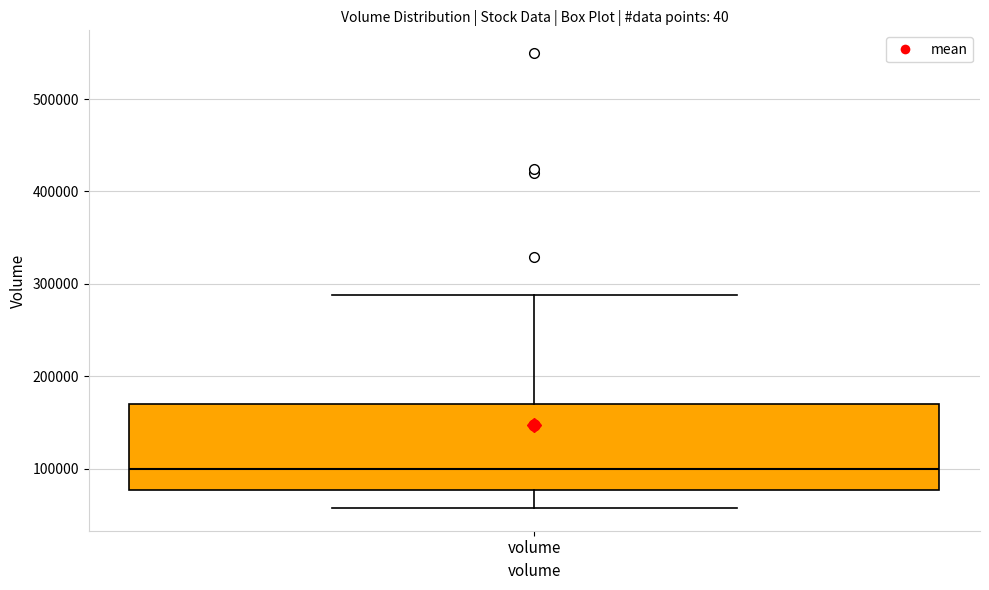

Transcribe this box plot: give where the median line is, the range the box spans, and where the two whiskers end, as read against the y-axis. The values are not printed on the chart, so give them approximately, as read against the axis.

median 100000, box 80000 to 170000, whiskers 60000 to 290000